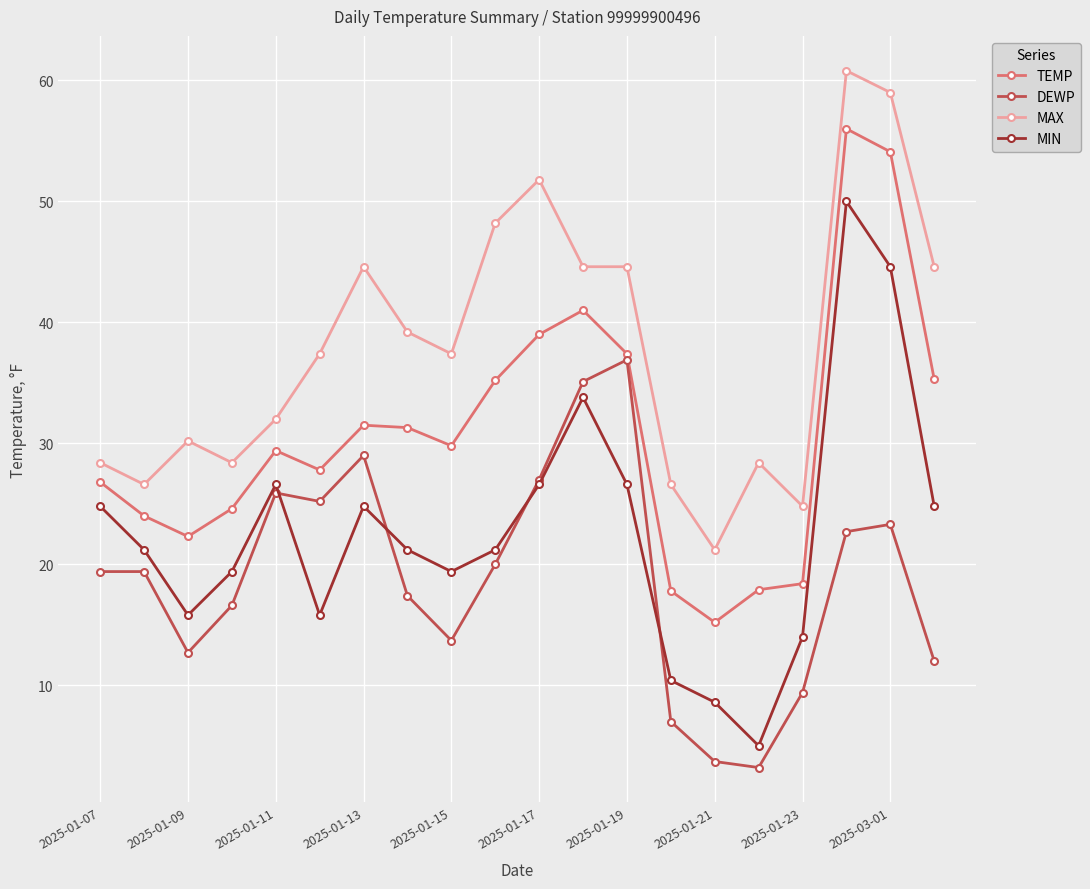

True or false: TEMP and MAX intersect in this chart.

False